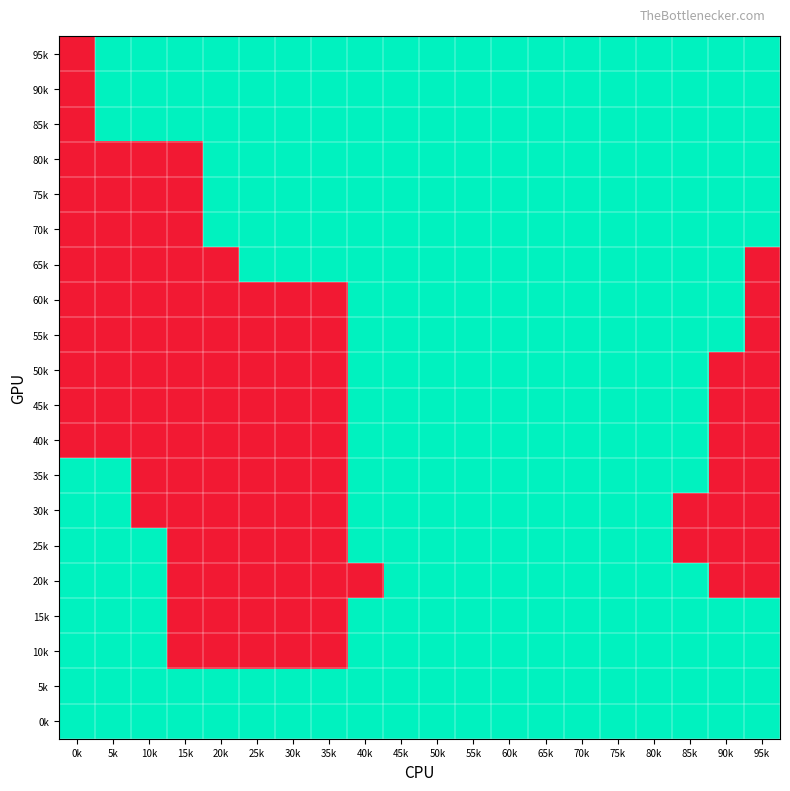

Reading left to right, extract all data points from this chart.

95k: 0k=-1	5k=1	10k=1	15k=1	20k=1	25k=1	30k=1	35k=1	40k=1	45k=1	50k=1	55k=1	60k=1	65k=1	70k=1	75k=1	80k=1	85k=1	90k=1	95k=1
90k: 0k=-1	5k=1	10k=1	15k=1	20k=1	25k=1	30k=1	35k=1	40k=1	45k=1	50k=1	55k=1	60k=1	65k=1	70k=1	75k=1	80k=1	85k=1	90k=1	95k=1
85k: 0k=-1	5k=1	10k=1	15k=1	20k=1	25k=1	30k=1	35k=1	40k=1	45k=1	50k=1	55k=1	60k=1	65k=1	70k=1	75k=1	80k=1	85k=1	90k=1	95k=1
80k: 0k=-1	5k=-1	10k=-1	15k=-1	20k=1	25k=1	30k=1	35k=1	40k=1	45k=1	50k=1	55k=1	60k=1	65k=1	70k=1	75k=1	80k=1	85k=1	90k=1	95k=1
75k: 0k=-1	5k=-1	10k=-1	15k=-1	20k=1	25k=1	30k=1	35k=1	40k=1	45k=1	50k=1	55k=1	60k=1	65k=1	70k=1	75k=1	80k=1	85k=1	90k=1	95k=1
70k: 0k=-1	5k=-1	10k=-1	15k=-1	20k=1	25k=1	30k=1	35k=1	40k=1	45k=1	50k=1	55k=1	60k=1	65k=1	70k=1	75k=1	80k=1	85k=1	90k=1	95k=1
65k: 0k=-1	5k=-1	10k=-1	15k=-1	20k=-1	25k=1	30k=1	35k=1	40k=1	45k=1	50k=1	55k=1	60k=1	65k=1	70k=1	75k=1	80k=1	85k=1	90k=1	95k=-1
60k: 0k=-1	5k=-1	10k=-1	15k=-1	20k=-1	25k=-1	30k=-1	35k=-1	40k=1	45k=1	50k=1	55k=1	60k=1	65k=1	70k=1	75k=1	80k=1	85k=1	90k=1	95k=-1
55k: 0k=-1	5k=-1	10k=-1	15k=-1	20k=-1	25k=-1	30k=-1	35k=-1	40k=1	45k=1	50k=1	55k=1	60k=1	65k=1	70k=1	75k=1	80k=1	85k=1	90k=1	95k=-1
50k: 0k=-1	5k=-1	10k=-1	15k=-1	20k=-1	25k=-1	30k=-1	35k=-1	40k=1	45k=1	50k=1	55k=1	60k=1	65k=1	70k=1	75k=1	80k=1	85k=1	90k=-1	95k=-1
45k: 0k=-1	5k=-1	10k=-1	15k=-1	20k=-1	25k=-1	30k=-1	35k=-1	40k=1	45k=1	50k=1	55k=1	60k=1	65k=1	70k=1	75k=1	80k=1	85k=1	90k=-1	95k=-1
40k: 0k=-1	5k=-1	10k=-1	15k=-1	20k=-1	25k=-1	30k=-1	35k=-1	40k=1	45k=1	50k=1	55k=1	60k=1	65k=1	70k=1	75k=1	80k=1	85k=1	90k=-1	95k=-1
35k: 0k=1	5k=1	10k=-1	15k=-1	20k=-1	25k=-1	30k=-1	35k=-1	40k=1	45k=1	50k=1	55k=1	60k=1	65k=1	70k=1	75k=1	80k=1	85k=1	90k=-1	95k=-1
30k: 0k=1	5k=1	10k=-1	15k=-1	20k=-1	25k=-1	30k=-1	35k=-1	40k=1	45k=1	50k=1	55k=1	60k=1	65k=1	70k=1	75k=1	80k=1	85k=-1	90k=-1	95k=-1
25k: 0k=1	5k=1	10k=1	15k=-1	20k=-1	25k=-1	30k=-1	35k=-1	40k=1	45k=1	50k=1	55k=1	60k=1	65k=1	70k=1	75k=1	80k=1	85k=-1	90k=-1	95k=-1
20k: 0k=1	5k=1	10k=1	15k=-1	20k=-1	25k=-1	30k=-1	35k=-1	40k=-1	45k=1	50k=1	55k=1	60k=1	65k=1	70k=1	75k=1	80k=1	85k=1	90k=-1	95k=-1
15k: 0k=1	5k=1	10k=1	15k=-1	20k=-1	25k=-1	30k=-1	35k=-1	40k=1	45k=1	50k=1	55k=1	60k=1	65k=1	70k=1	75k=1	80k=1	85k=1	90k=1	95k=1
10k: 0k=1	5k=1	10k=1	15k=-1	20k=-1	25k=-1	30k=-1	35k=-1	40k=1	45k=1	50k=1	55k=1	60k=1	65k=1	70k=1	75k=1	80k=1	85k=1	90k=1	95k=1
5k: 0k=1	5k=1	10k=1	15k=1	20k=1	25k=1	30k=1	35k=1	40k=1	45k=1	50k=1	55k=1	60k=1	65k=1	70k=1	75k=1	80k=1	85k=1	90k=1	95k=1
0k: 0k=1	5k=1	10k=1	15k=1	20k=1	25k=1	30k=1	35k=1	40k=1	45k=1	50k=1	55k=1	60k=1	65k=1	70k=1	75k=1	80k=1	85k=1	90k=1	95k=1